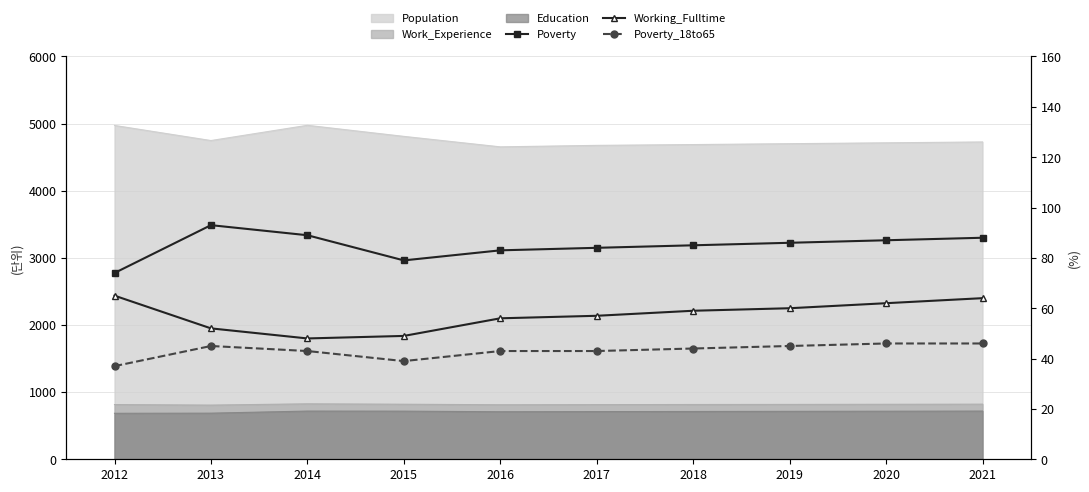

Reading right to left, extract all data points from this chart.

Poverty: 88	87	86	85	84	83	79	89	93	74
Working_Fulltime: 64	62	60	59	57	56	49	48	52	65
Poverty_18to65: 46	46	45	44	43	43	39	43	45	37